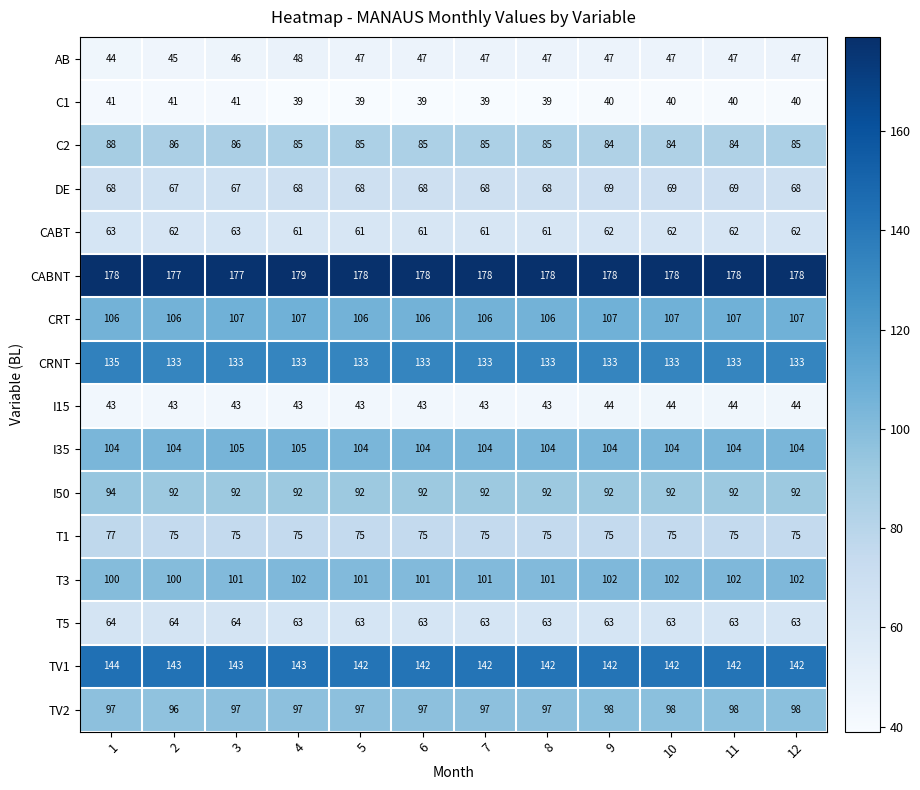

What is the minimum value shown in the chart?

39